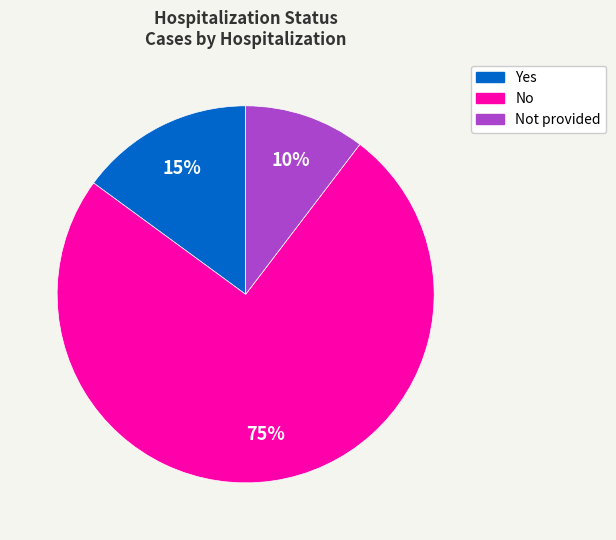

Does No account for over 50% of the chart?

Yes